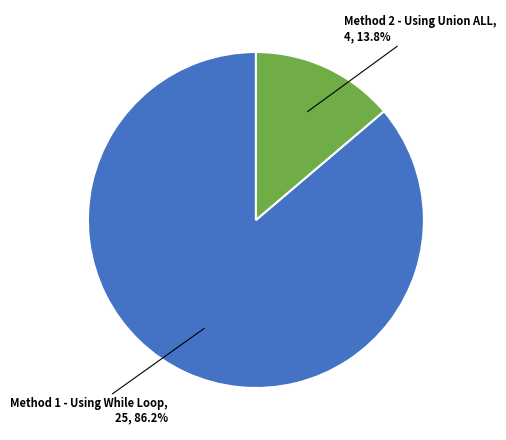

Is there any slice that represents more than half of the pie?

Yes